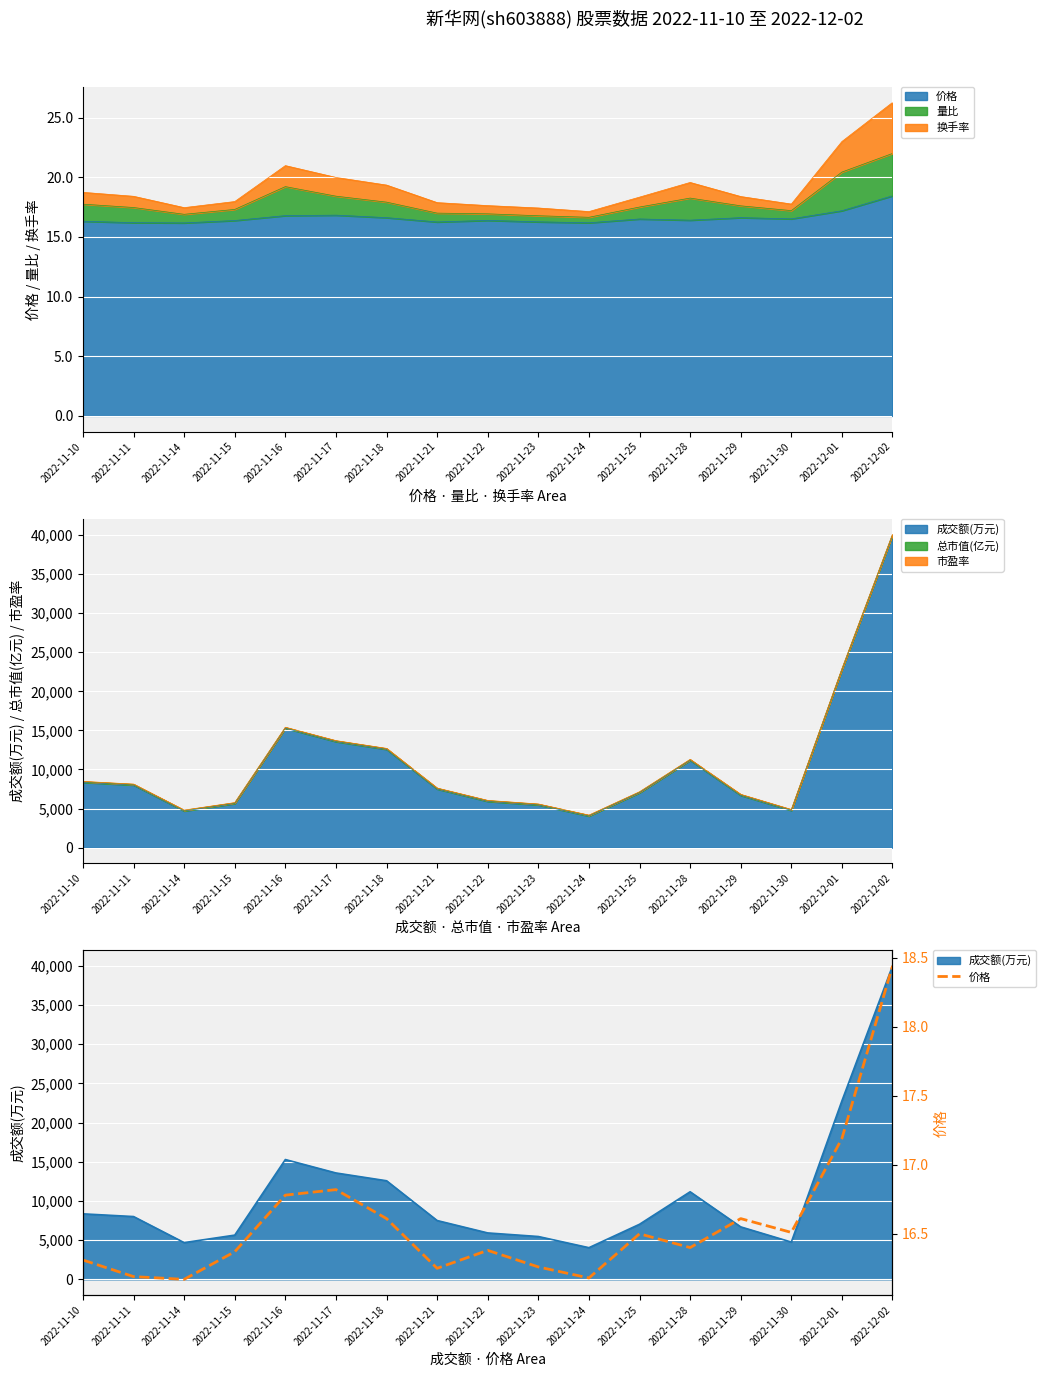

What is the difference between the maximum and second lowest values?

2.3